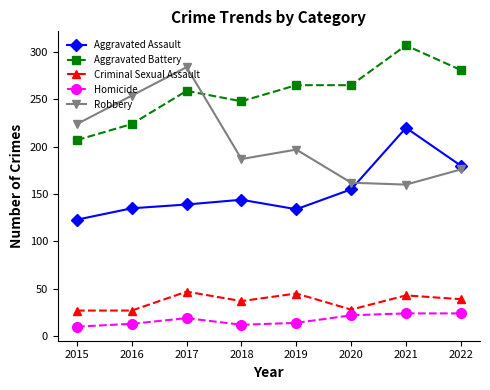

What are all the series names shown in the legend?

Aggravated Assault, Aggravated Battery, Criminal Sexual Assault, Homicide, Robbery